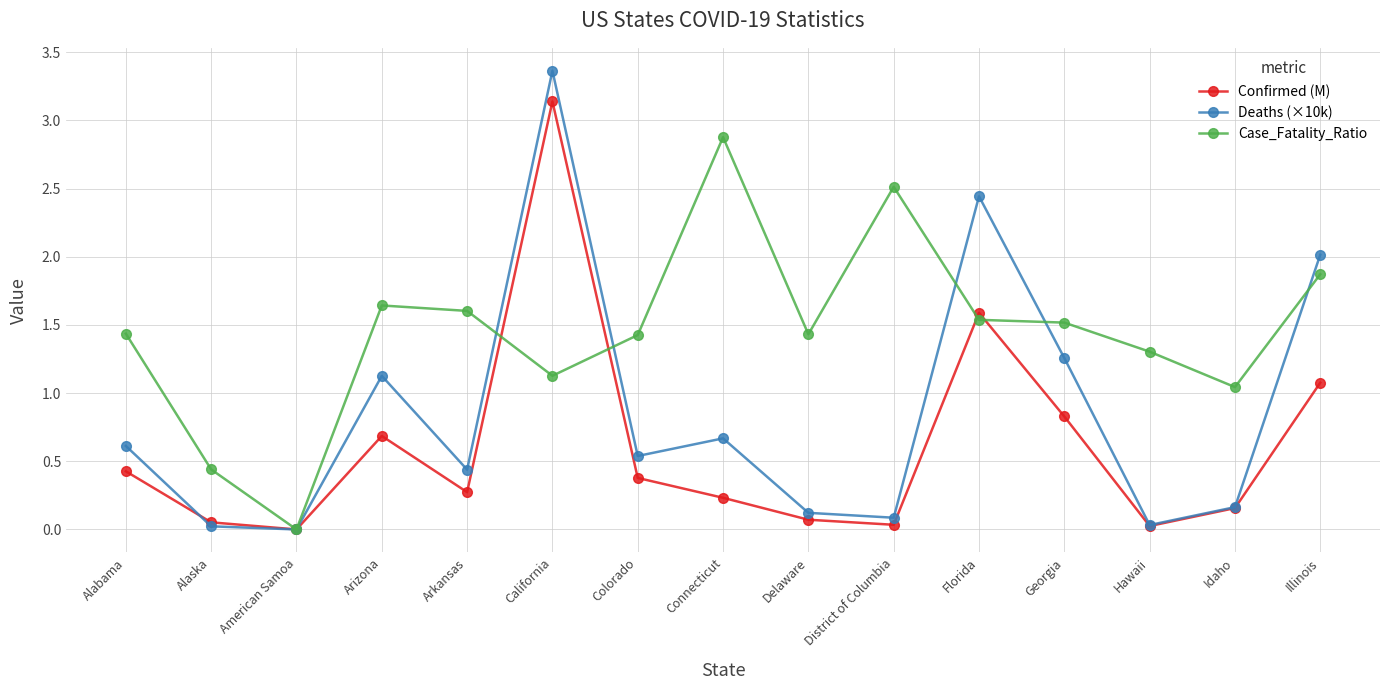

Rank the series by their average value, from lowest to highest.

Confirmed (M), Deaths (×10k), Case_Fatality_Ratio